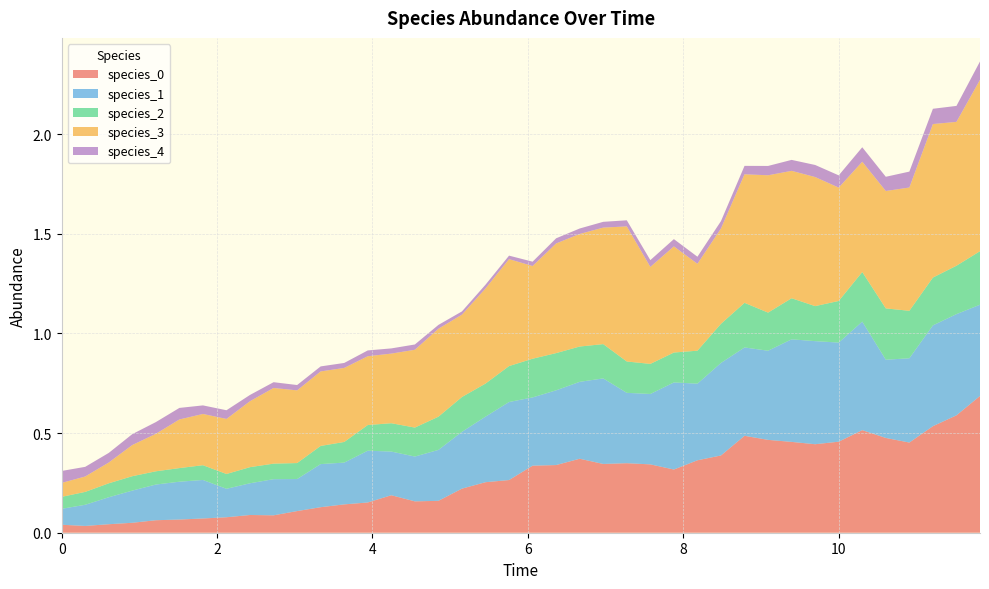

Reading left to right, transcribe all the data shown in this chart.

species_0: 0.0	0.0	0.0	0.0	0.1	0.1	0.1	0.1	0.1	0.1	0.1	0.1	0.1	0.2	0.2	0.2	0.2	0.2	0.3	0.3	0.3	0.3	0.4	0.3	0.3	0.3	0.3	0.4	0.4	0.5	0.5	0.5	0.4	0.5	0.5	0.5	0.5	0.5	0.6	0.7
species_1: 0.1	0.1	0.1	0.2	0.2	0.2	0.2	0.1	0.2	0.2	0.2	0.2	0.2	0.3	0.2	0.2	0.3	0.3	0.3	0.4	0.3	0.4	0.4	0.4	0.4	0.4	0.4	0.4	0.5	0.4	0.4	0.5	0.5	0.5	0.5	0.4	0.4	0.5	0.5	0.5
species_2: 0.1	0.1	0.1	0.1	0.1	0.1	0.1	0.1	0.1	0.1	0.1	0.1	0.1	0.1	0.1	0.1	0.2	0.2	0.2	0.2	0.2	0.2	0.2	0.2	0.2	0.2	0.2	0.2	0.2	0.2	0.2	0.2	0.2	0.2	0.2	0.3	0.2	0.2	0.2	0.3
species_3: 0.1	0.1	0.1	0.2	0.2	0.2	0.3	0.3	0.3	0.4	0.4	0.4	0.4	0.3	0.3	0.4	0.4	0.4	0.5	0.5	0.5	0.6	0.6	0.6	0.7	0.5	0.5	0.4	0.5	0.6	0.7	0.6	0.6	0.6	0.6	0.6	0.6	0.8	0.7	0.9
species_4: 0.1	0.0	0.0	0.1	0.1	0.1	0.0	0.0	0.0	0.0	0.0	0.0	0.0	0.0	0.0	0.0	0.0	0.0	0.0	0.0	0.0	0.0	0.0	0.0	0.0	0.0	0.0	0.0	0.0	0.0	0.0	0.1	0.1	0.1	0.1	0.1	0.1	0.1	0.1	0.1